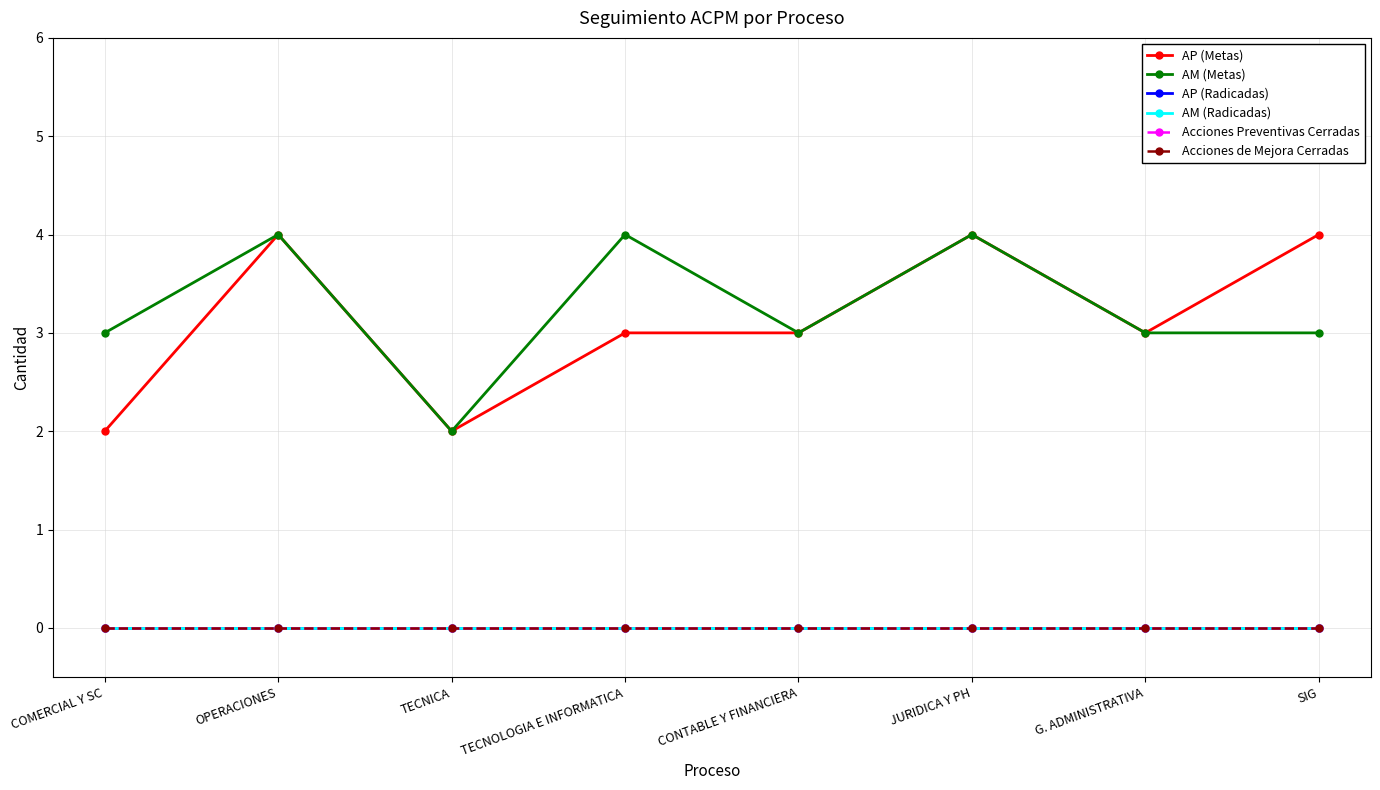

Is this an area chart (filled region under the line)?

No